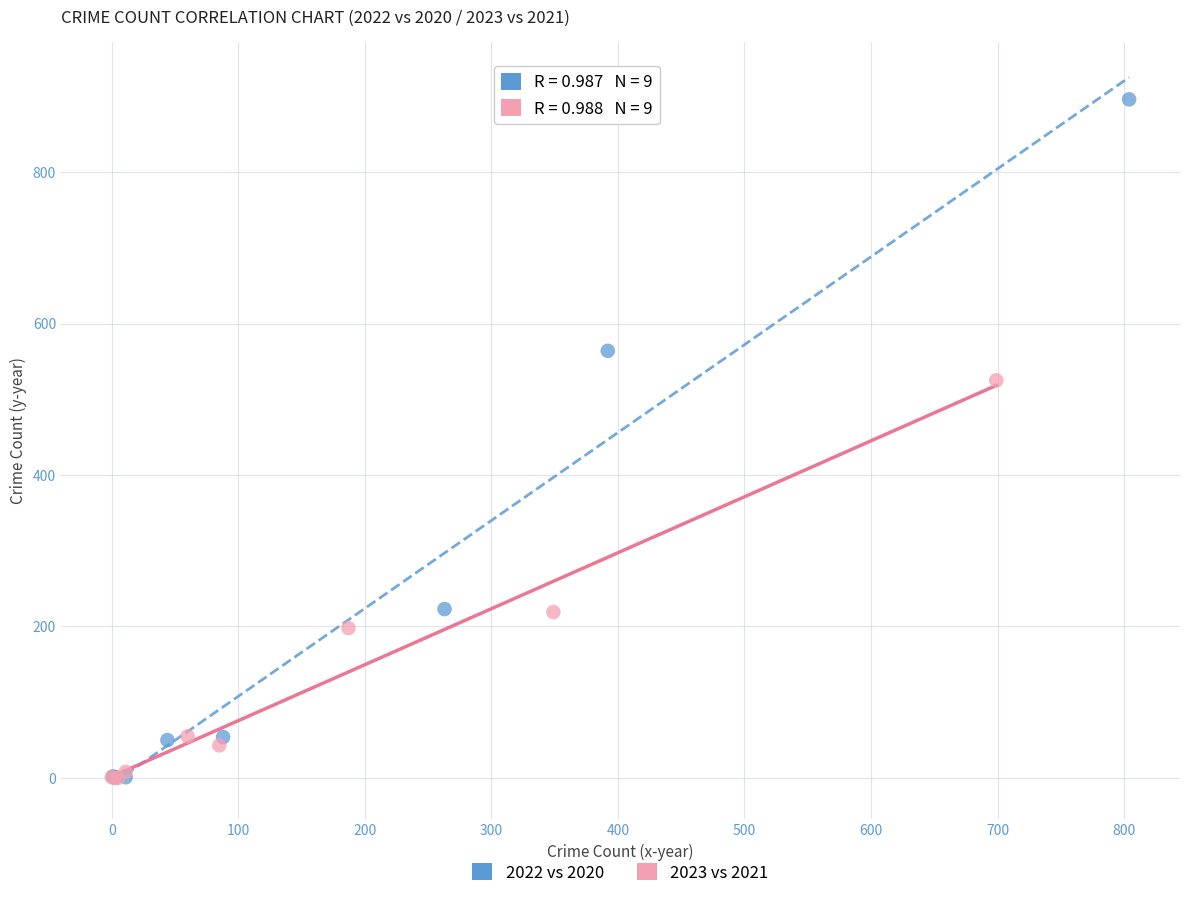

Which series has the widest spread of Y values?

2022 vs 2020